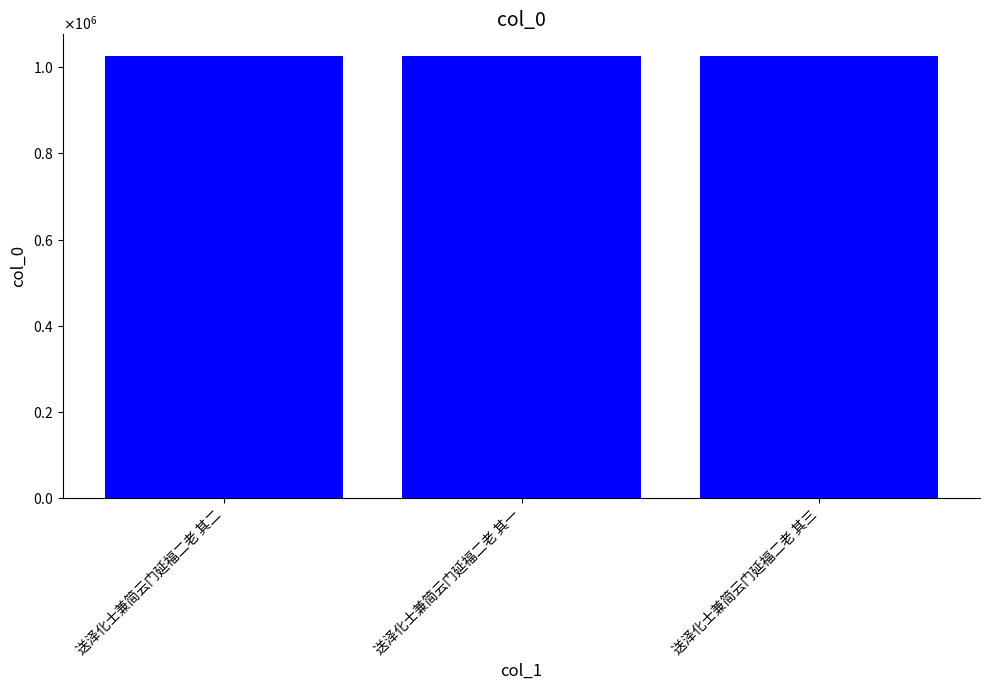

Rank the categories by value from highest to lowest.

送泽化士兼简云门延福二老 其三, 送泽化士兼简云门延福二老 其二, 送泽化士兼简云门延福二老 其一